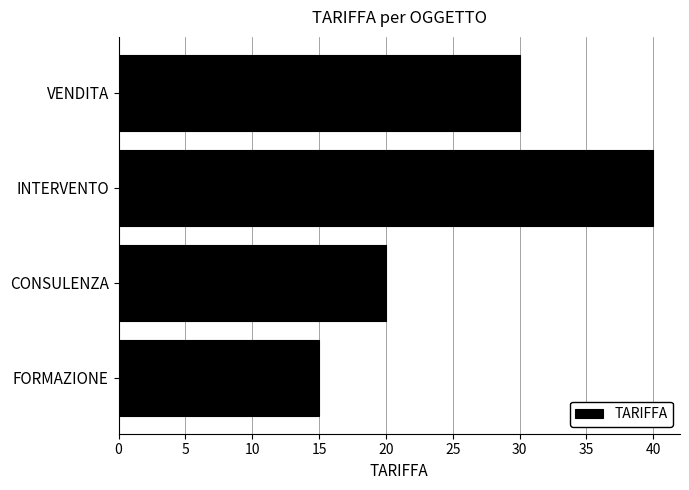

At which label is the value closest to 27?

VENDITA